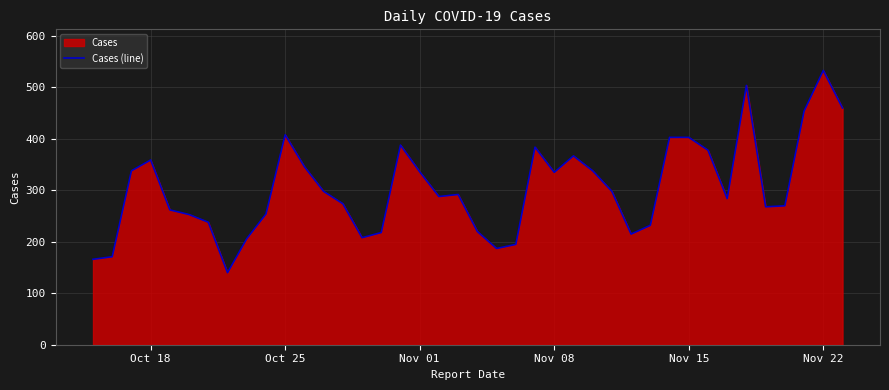

What is the greatest value displayed?

533